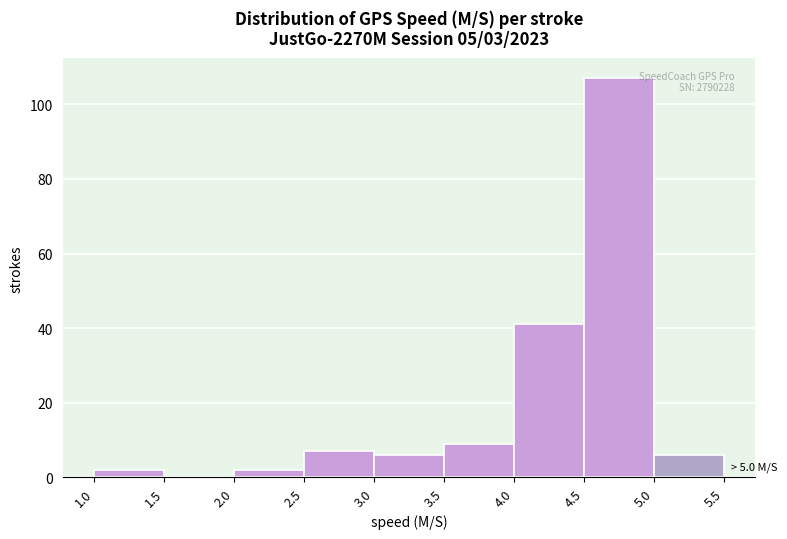

Over which range of the x-axis is the bar tallest?

4.5 to 5.0